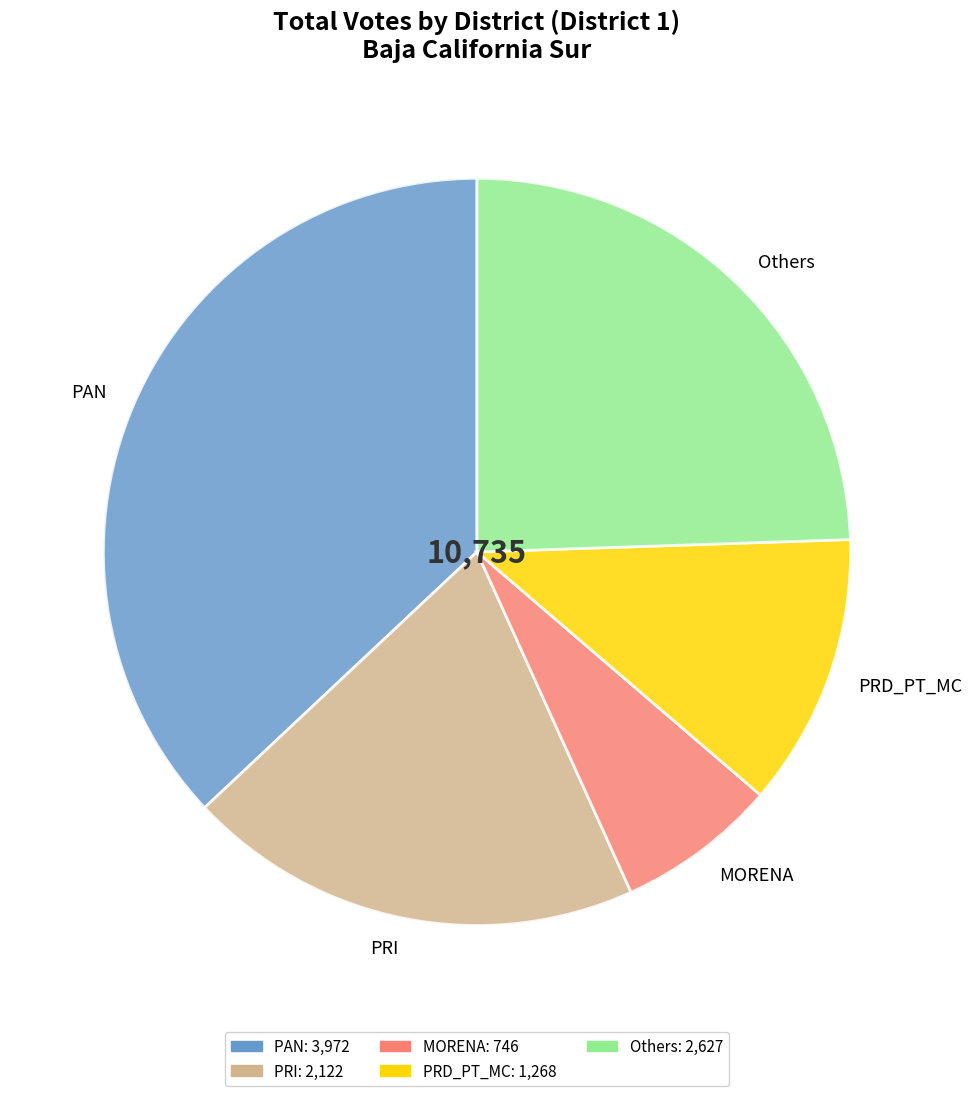

True or false: PAN accounts for 46% of the total.

False